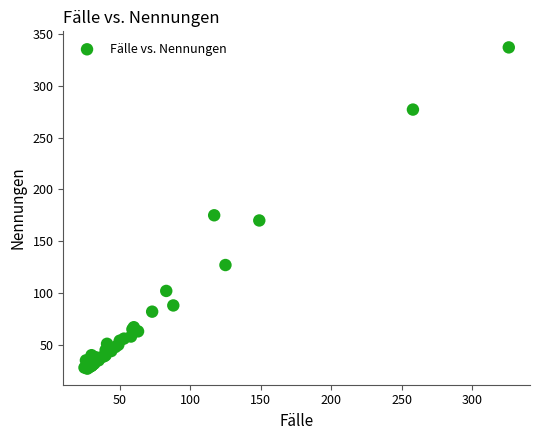

What Y value in the scatter plot is closest to 182?

175